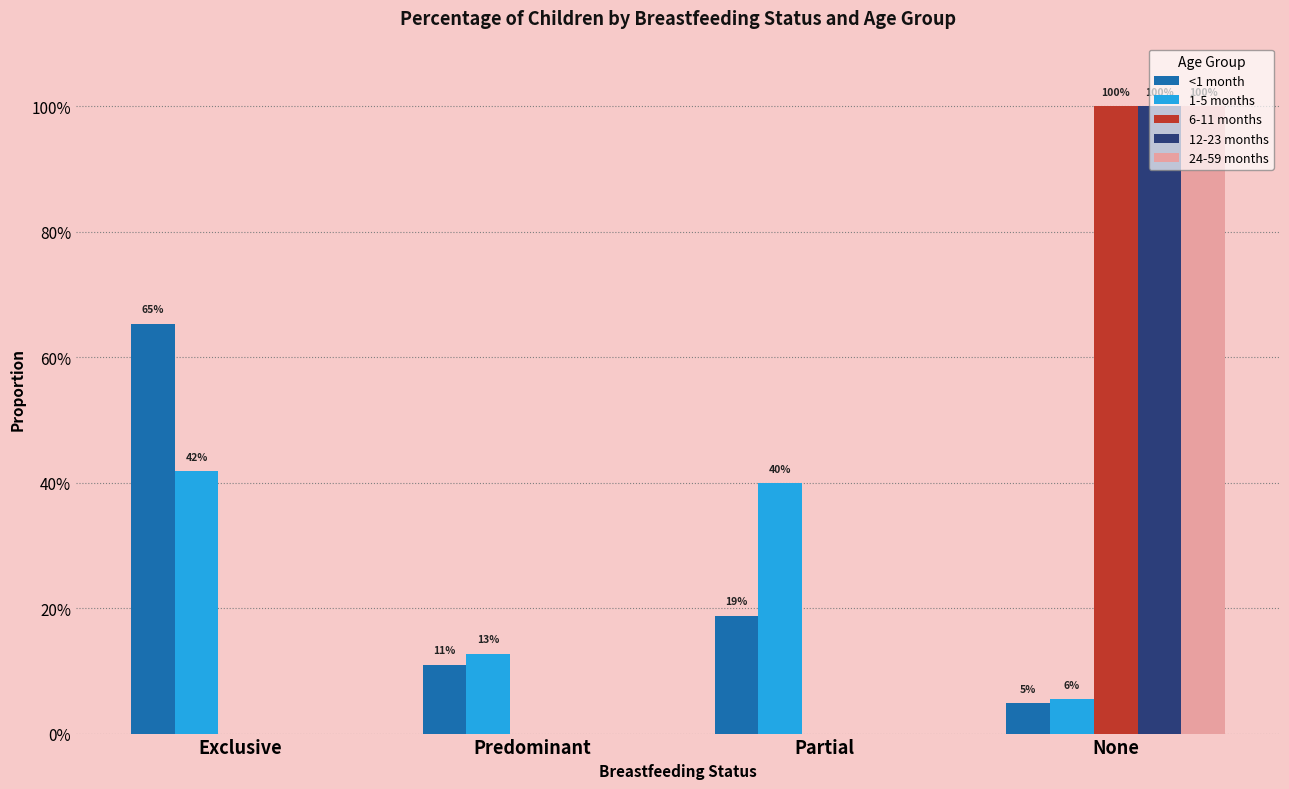

Are the bars grouped side by side (vs. stacked)?

Yes